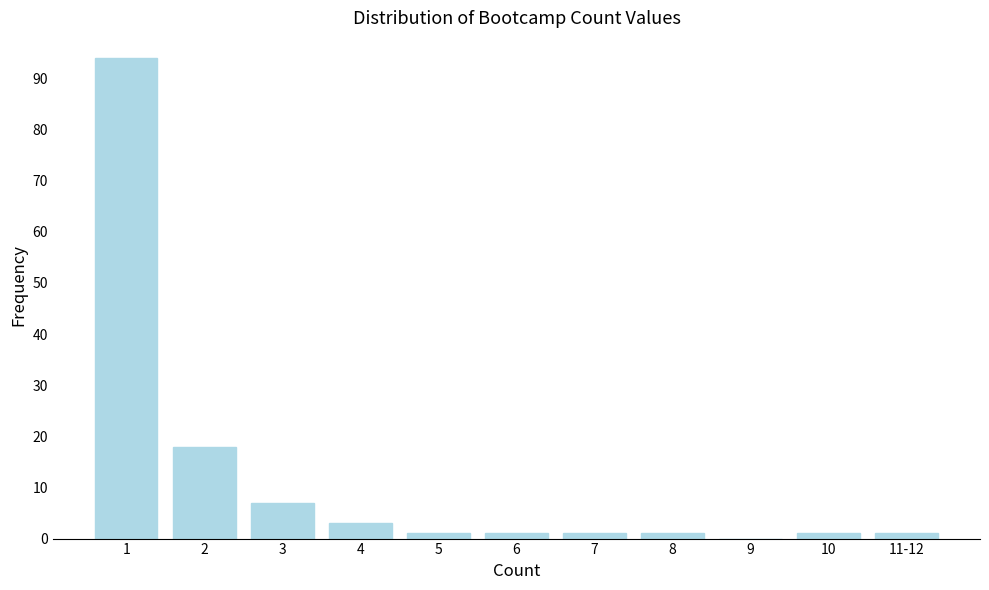

Reading right to left, what are all the values shown in this chart?

11-12=1	10=1	9=0	8=1	7=1	6=1	5=1	4=3	3=7	2=18	1=94